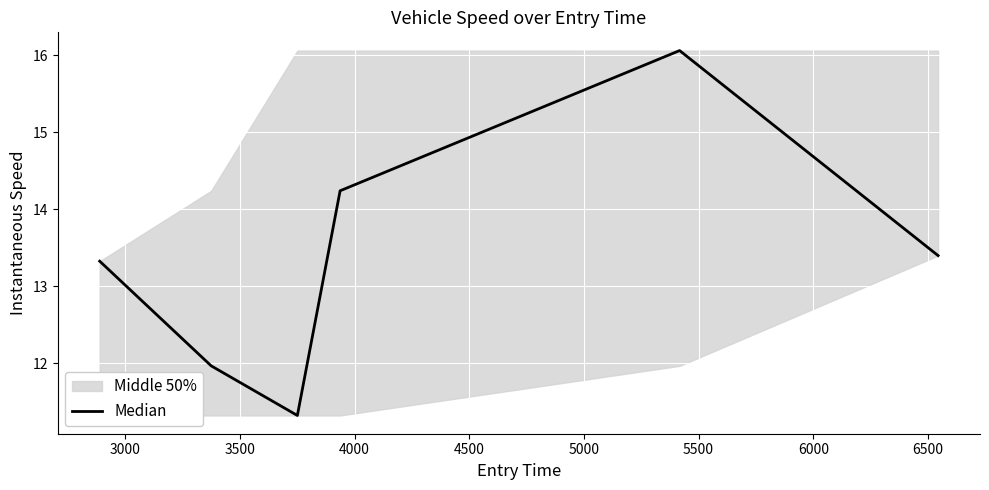

What is the value of the 6th point from the left?

13.4